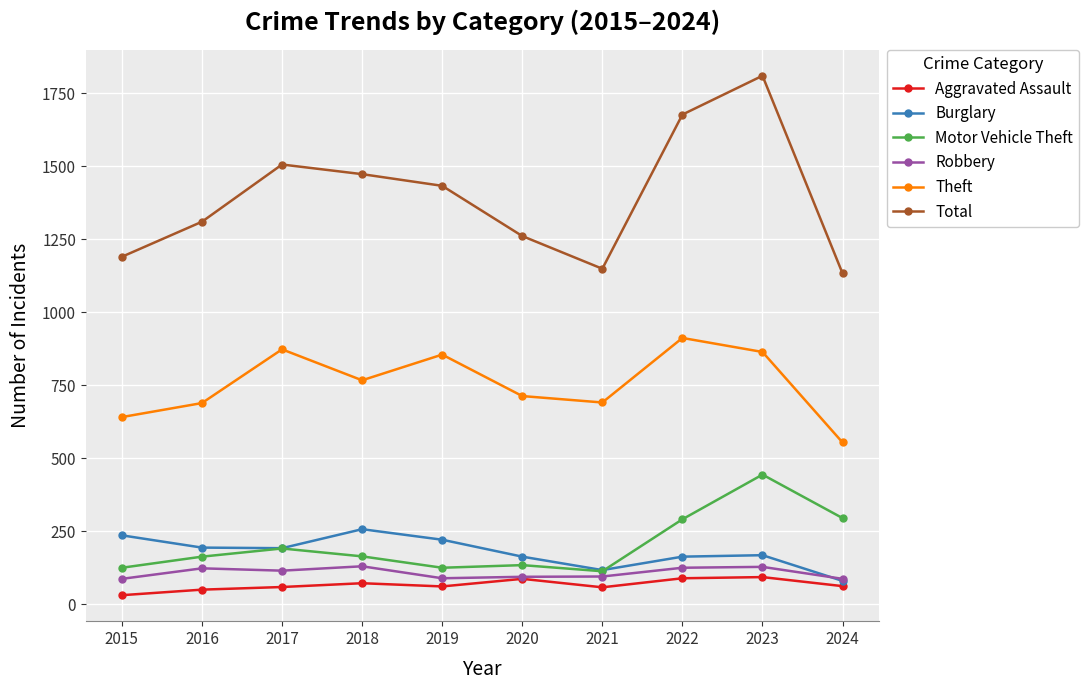

What is the difference between the highest and lowest values at 2023?

1717